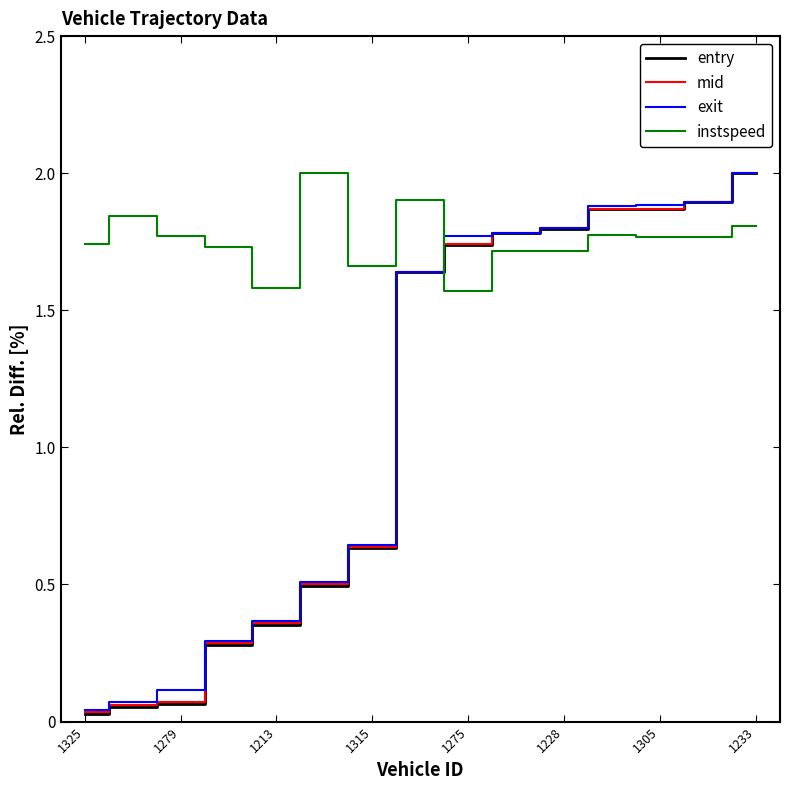

Does the chart have visible grid lines?

No